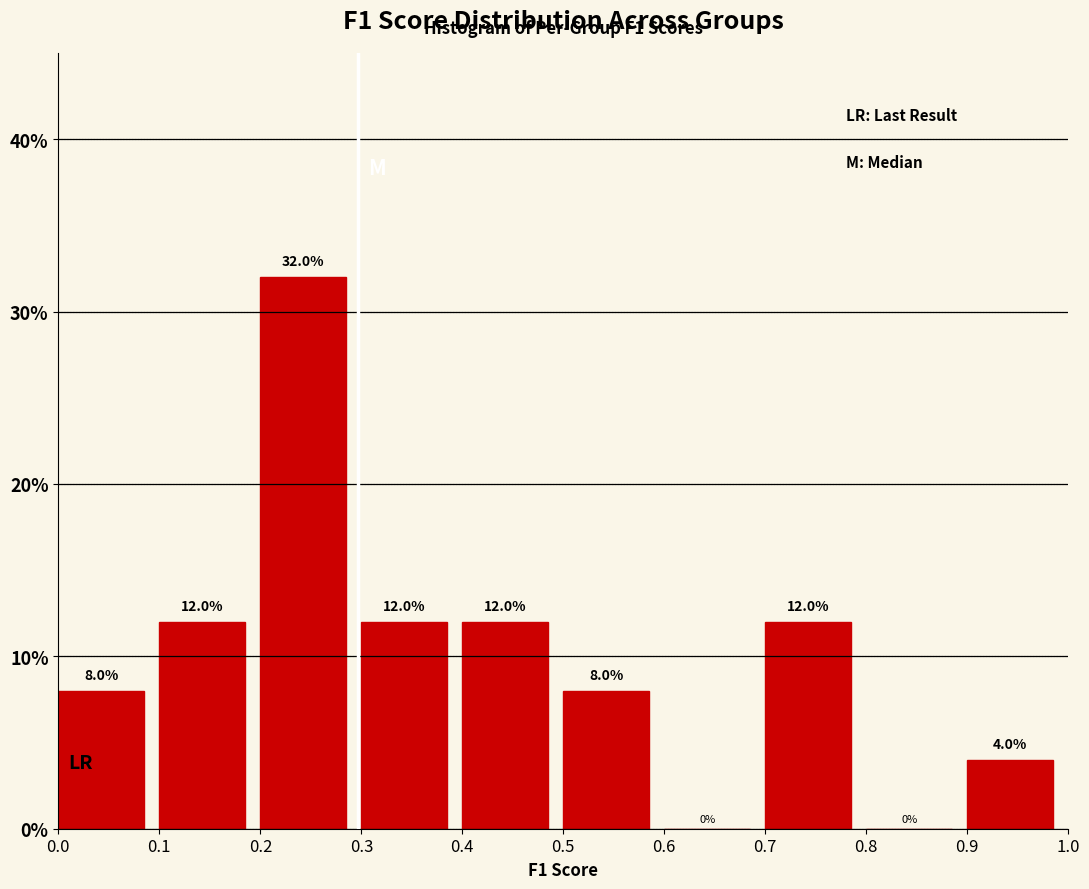

Reading left to right, list every bar in this chart as the range it spans on the x-axis followed by its height.

0.0 to 0.1: 8.0
0.1 to 0.2: 12.0
0.2 to 0.3: 32.0
0.3 to 0.4: 12.0
0.4 to 0.5: 12.0
0.5 to 0.6: 8.0
0.6 to 0.7: 0.0
0.7 to 0.8: 12.0
0.8 to 0.9: 0.0
0.9 to 1.0: 4.0